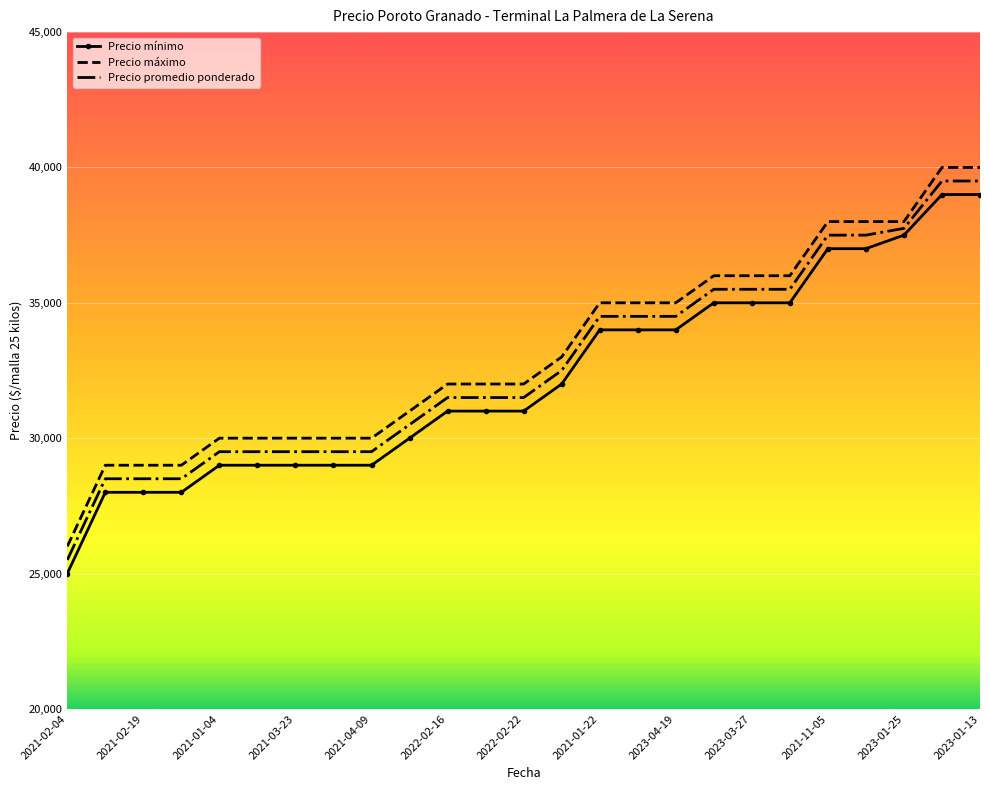

What is the difference between the second highest and second lowest values in the Precio mínimo series?

11000